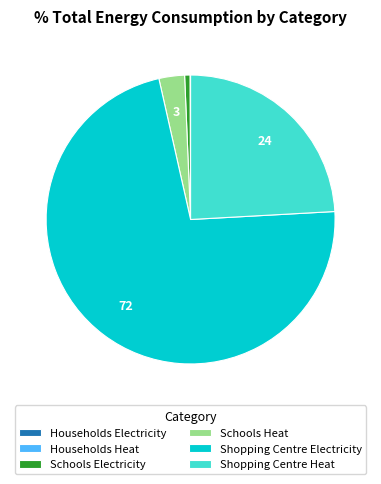

The Shopping Centre Heat slice represents 24% of the pie. True or false?

True